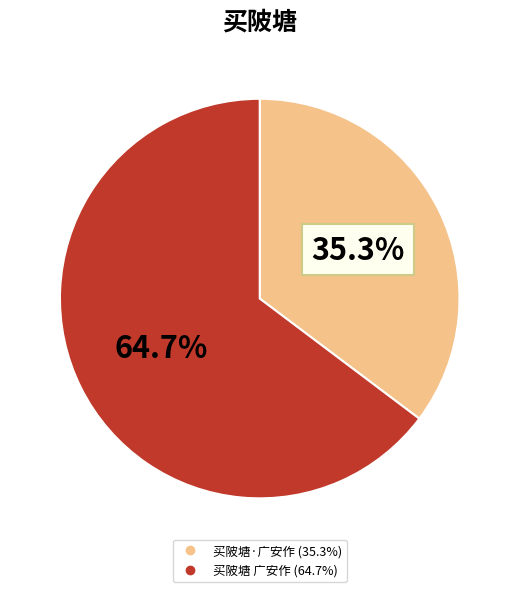

To the nearest percent, what is the difference between the largest and smallest slice percentages?

29%